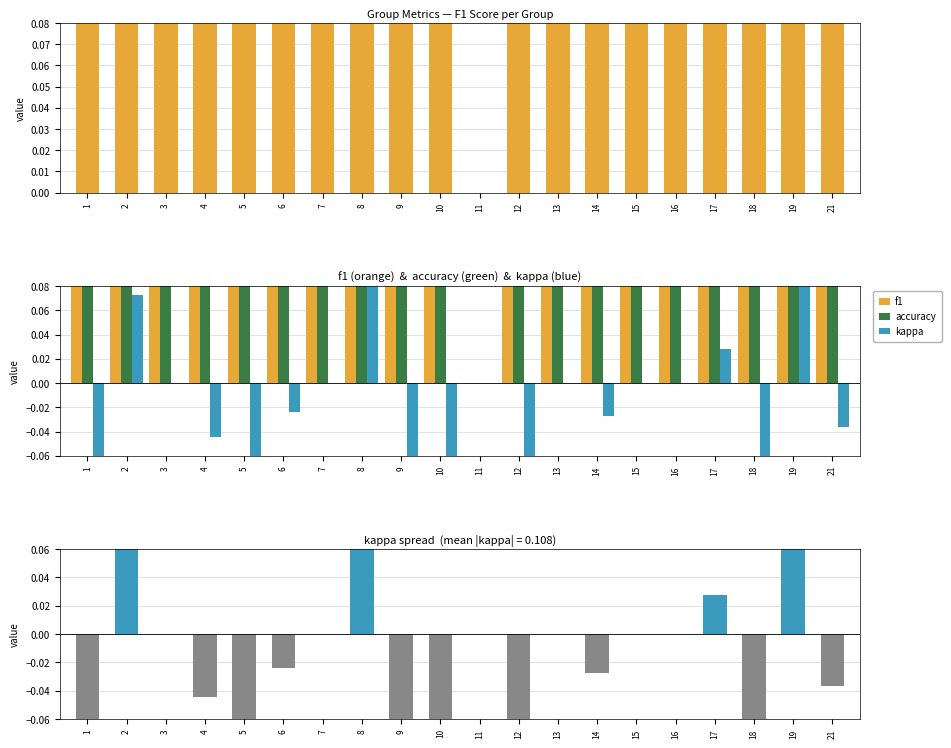

What is the maximum value shown in the chart?

0.6